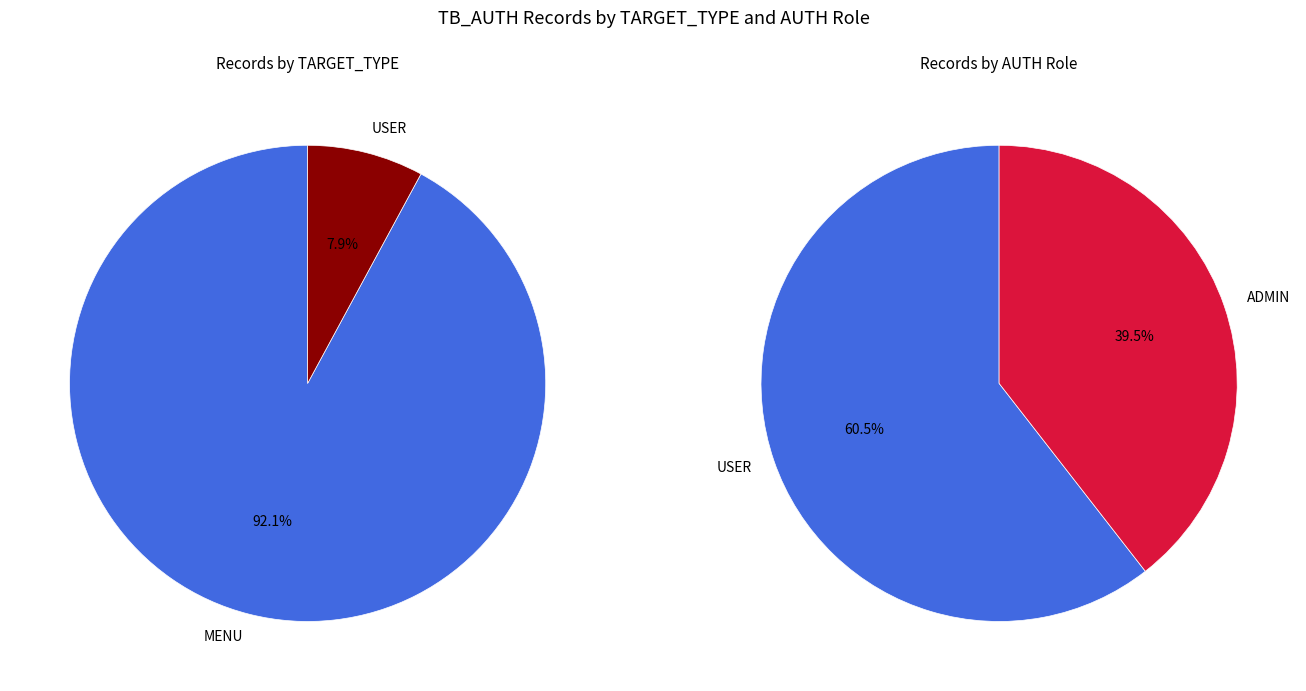

What portion of the pie excludes MENU?

7.9%